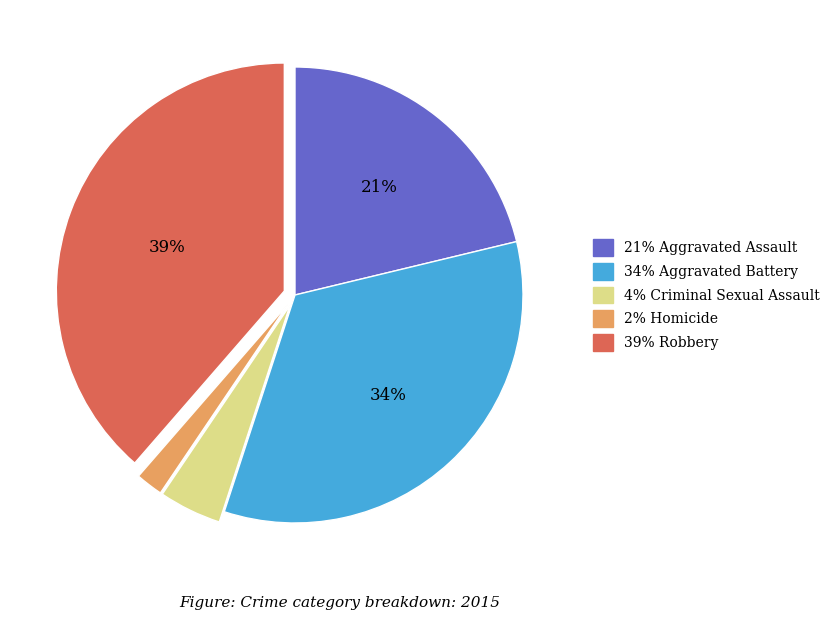

Count the number of slices in the pie.

5